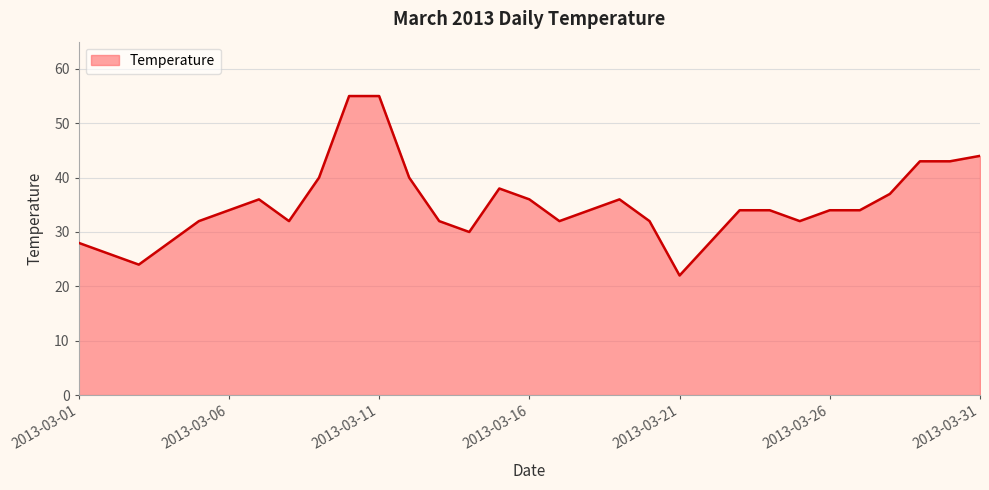

What is the difference between the maximum and minimum values?

33